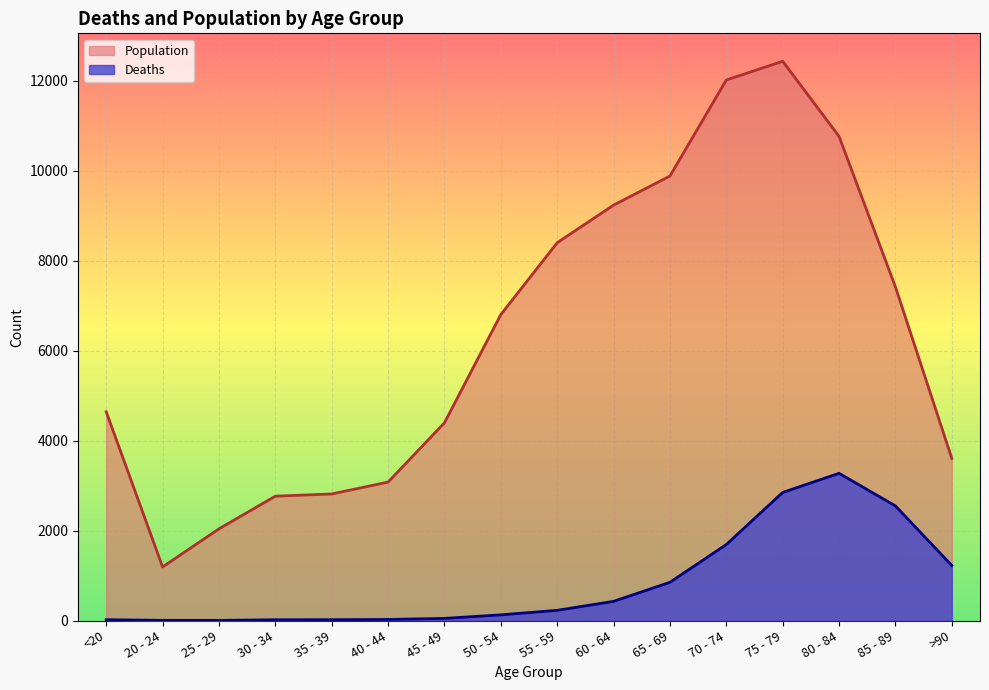

At which category is the sum across all series the highest?

75 - 79